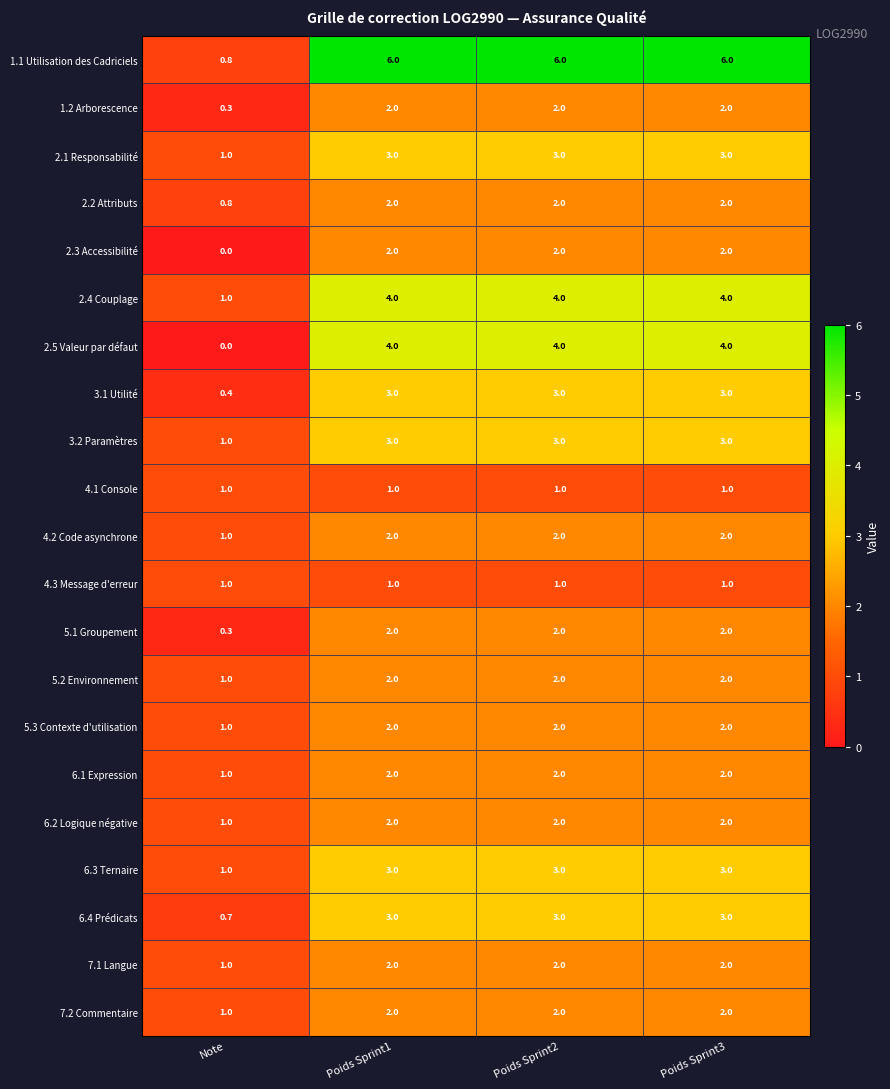

What is the sum of all 7.1 Langue values?

7.0